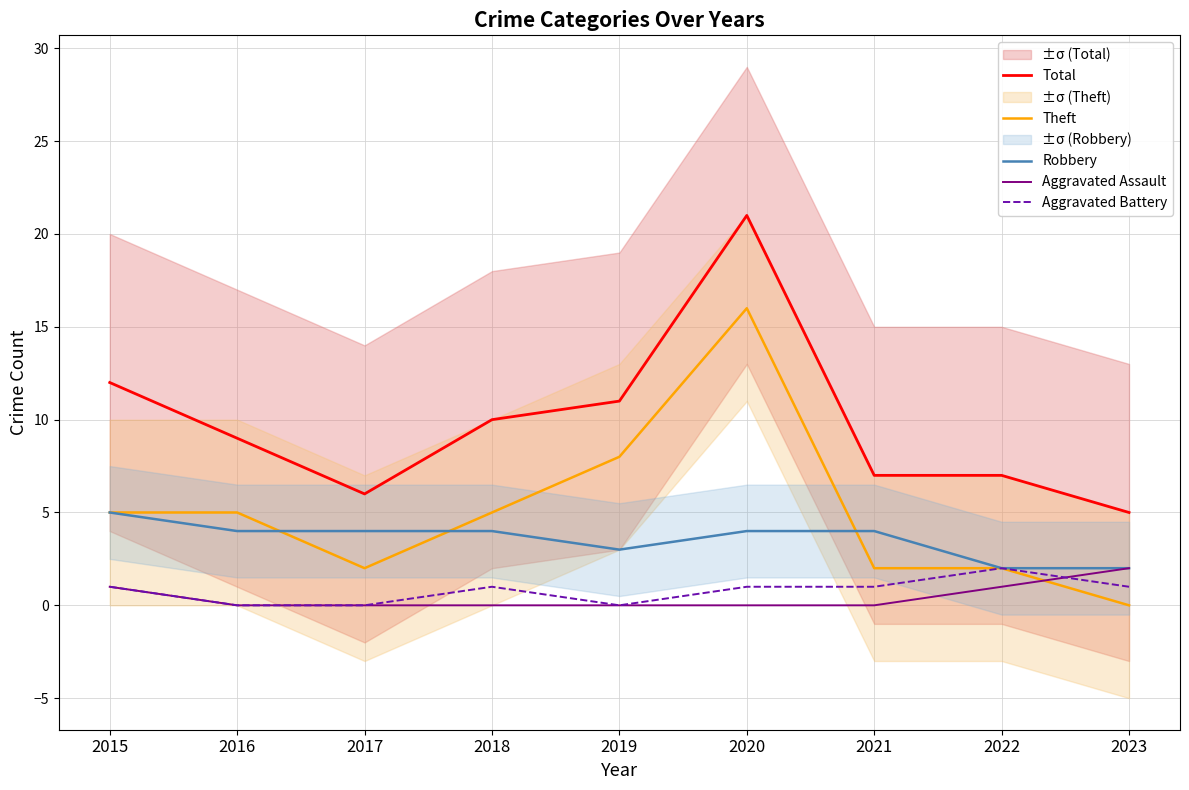

True or false: Aggravated Battery has a value of 1 at 2020.

True